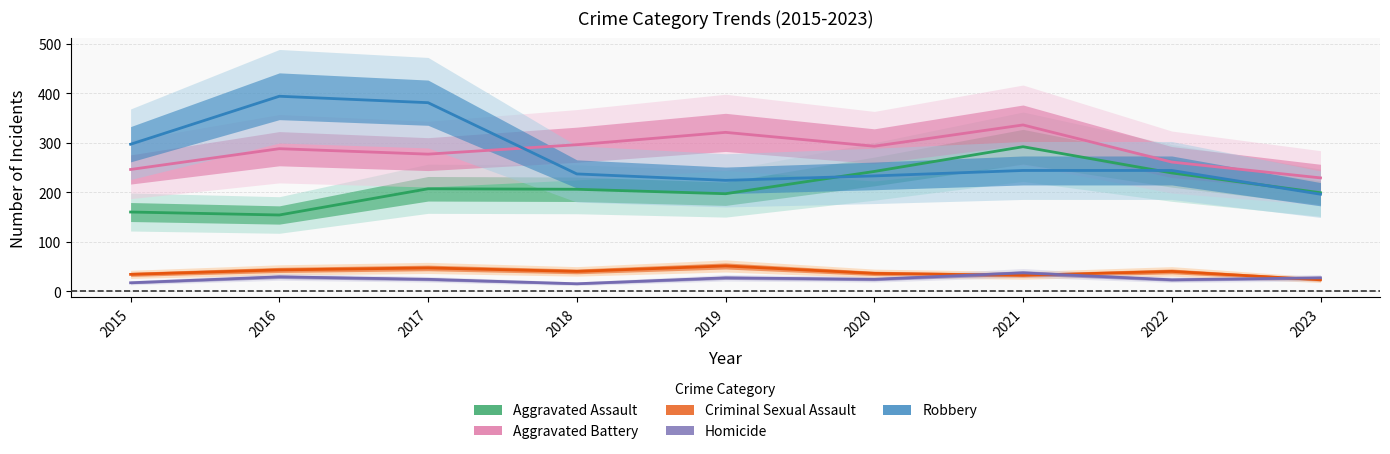

What are all the series names shown in the legend?

Aggravated Assault, Aggravated Battery, Criminal Sexual Assault, Homicide, Robbery